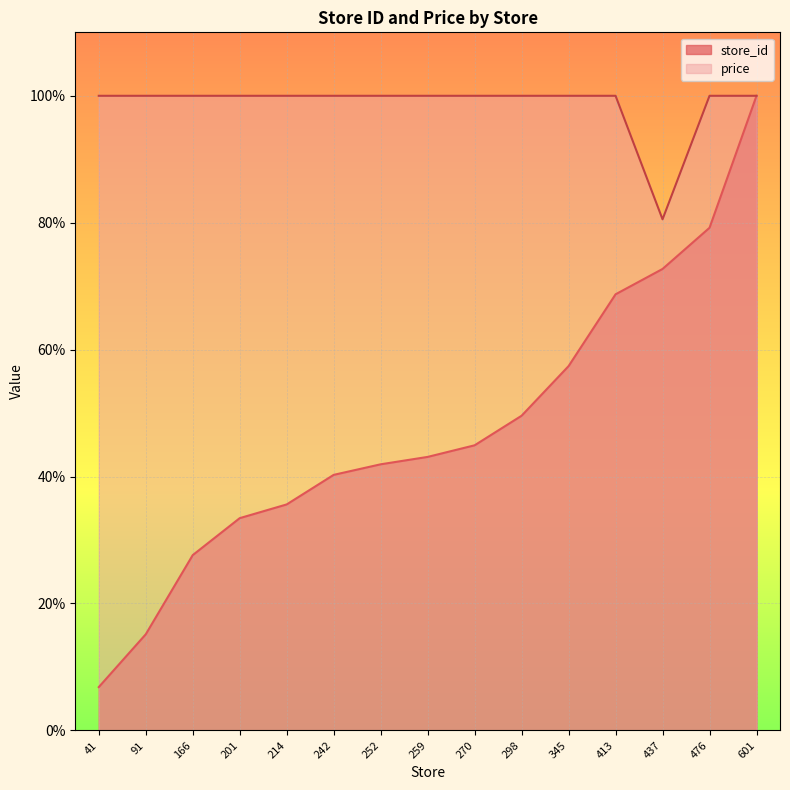

At which label does store_id reach its minimum?

41